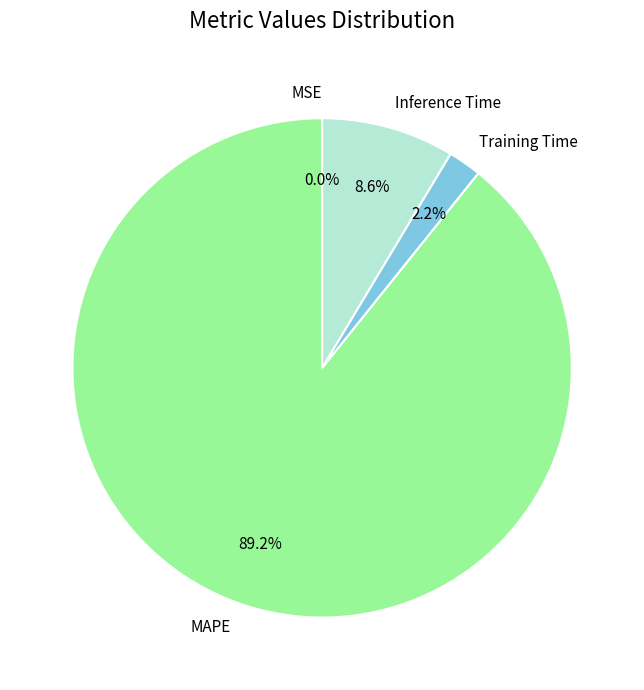

The Inference Time slice represents 9% of the pie. True or false?

True